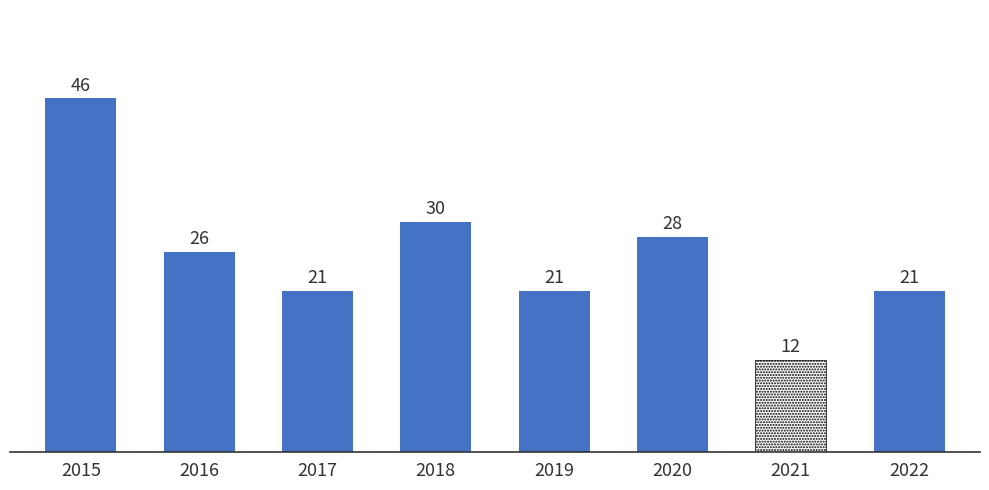

What is the difference between the values at 2015 and 2017?

25